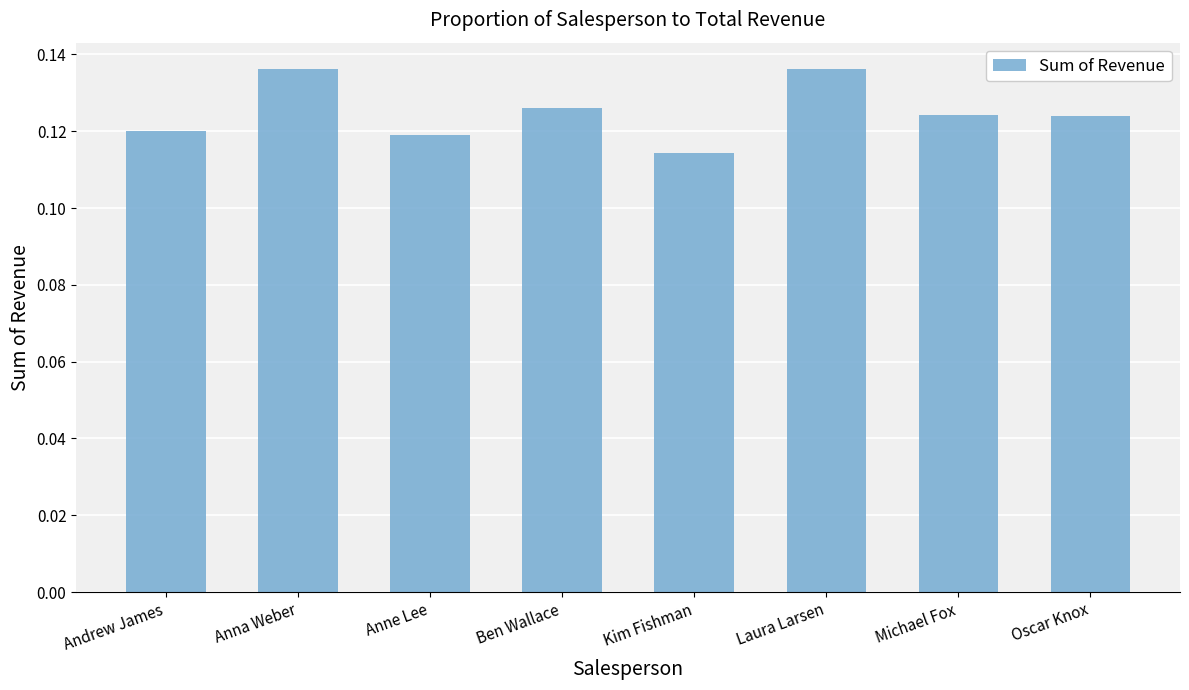

What is the label of the 4th bar from the left?

Ben Wallace